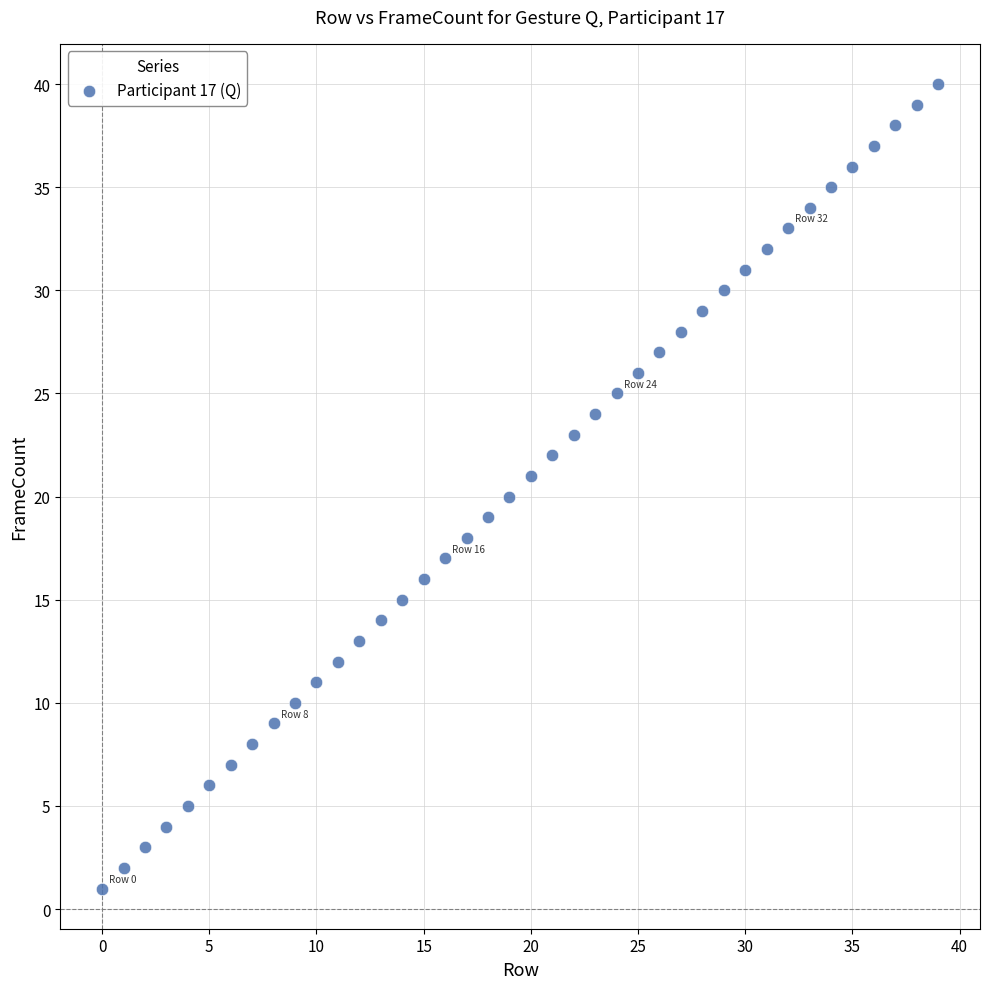

What is the range of Y values (max minus min)?

39